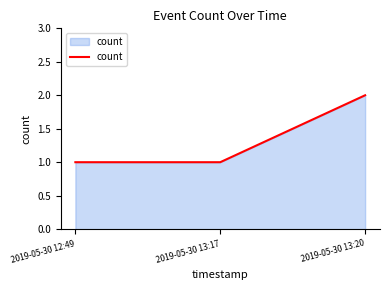

True or false: the data shows 1 at 2019-05-30 13:17.

True